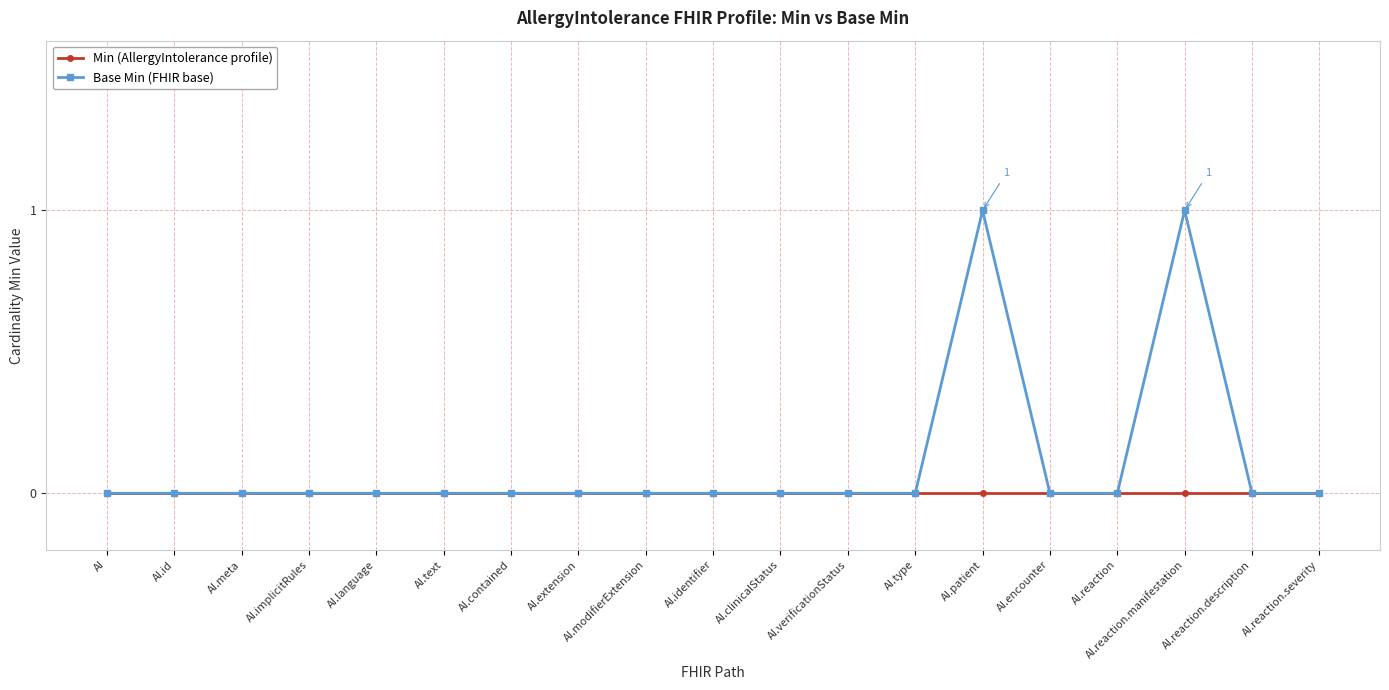

Which series has the widest spread of values?

Base Min (FHIR base)